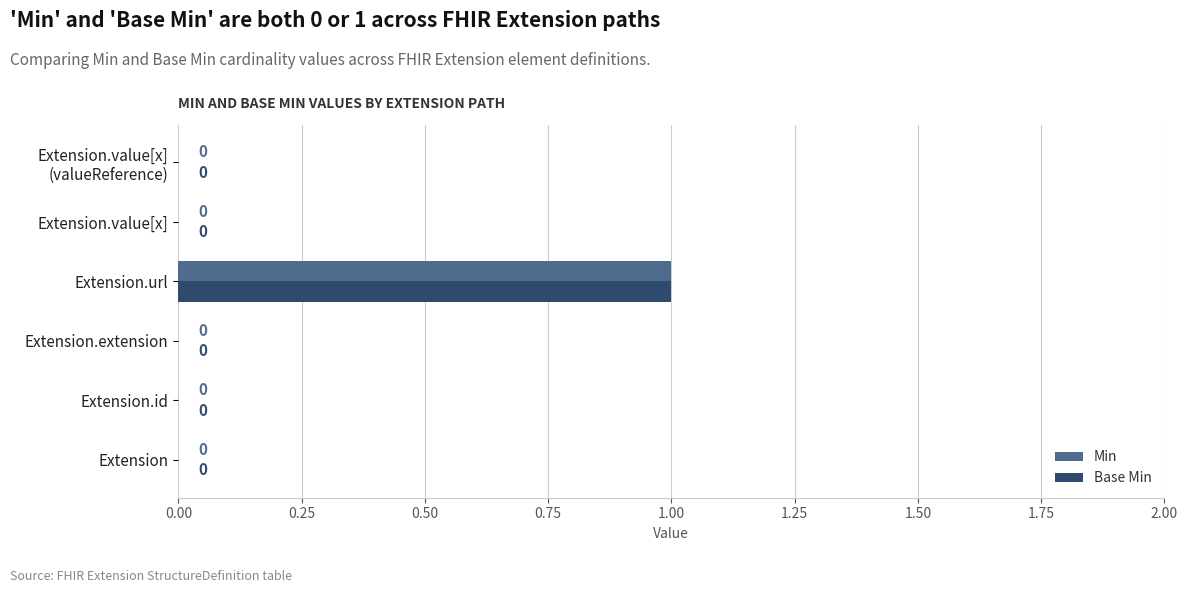

At which category is the sum across all series the highest?

Extension.url